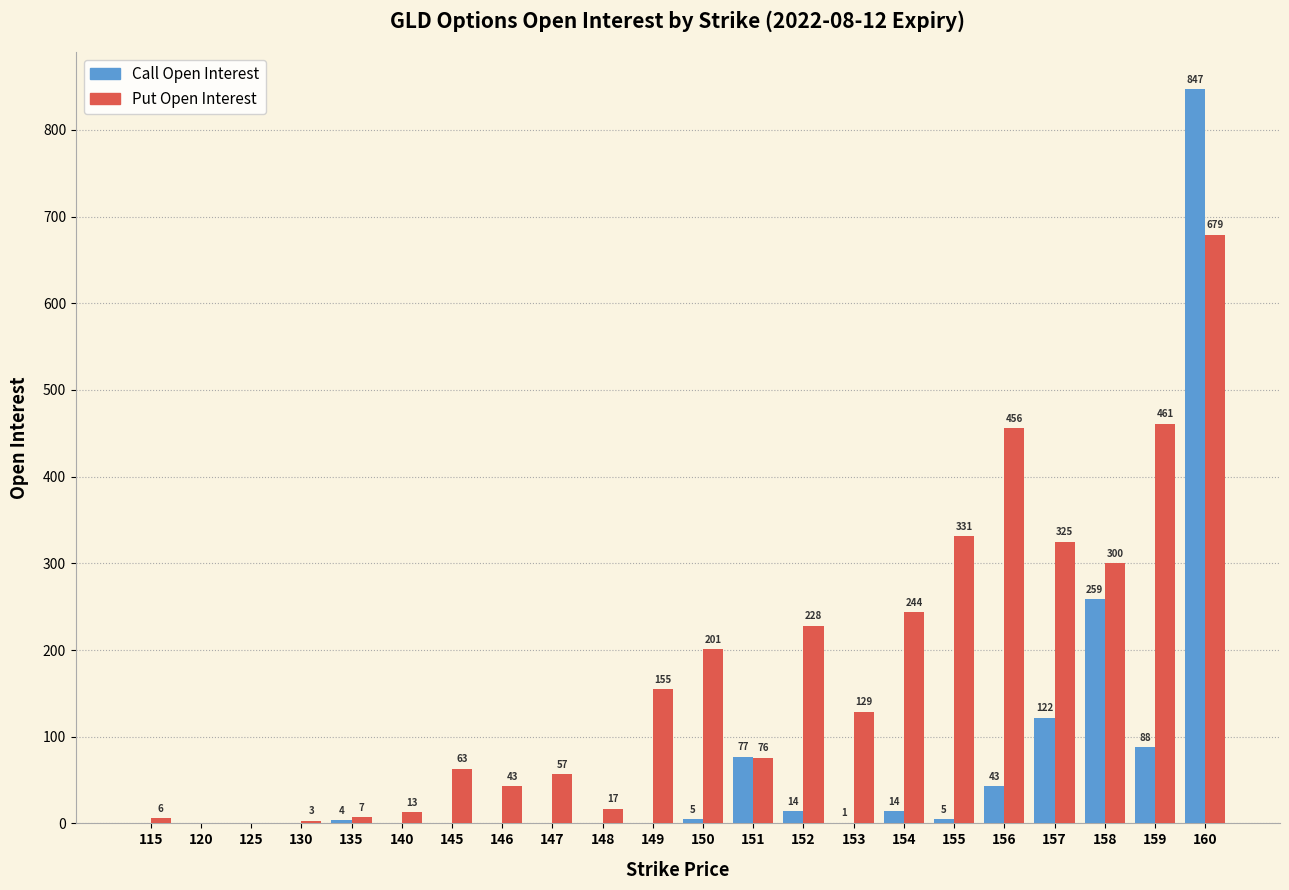

Reading left to right, what are all the values shown in this chart?

Call Open Interest: 115=0	120=0	125=0	130=0	135=4	140=0	145=0	146=0	147=0	148=0	149=0	150=5	151=77	152=14	153=1	154=14	155=5	156=43	157=122	158=259	159=88	160=847
Put Open Interest: 115=6	120=0	125=0	130=3	135=7	140=13	145=63	146=43	147=57	148=17	149=155	150=201	151=76	152=228	153=129	154=244	155=331	156=456	157=325	158=300	159=461	160=679